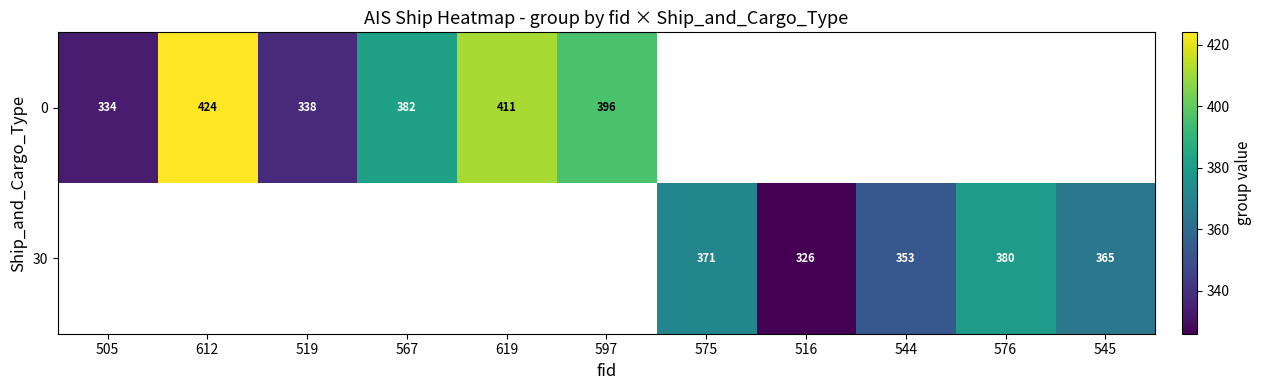

The value of 0 at 619 is 411. True or false?

True